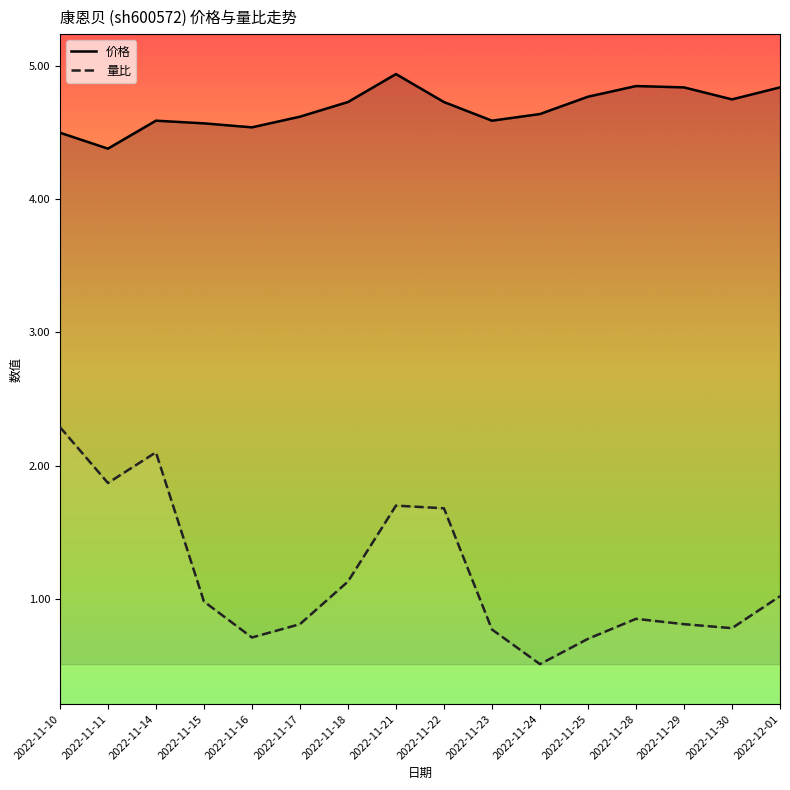

How many interior local peaks does the 量比 series have?

3